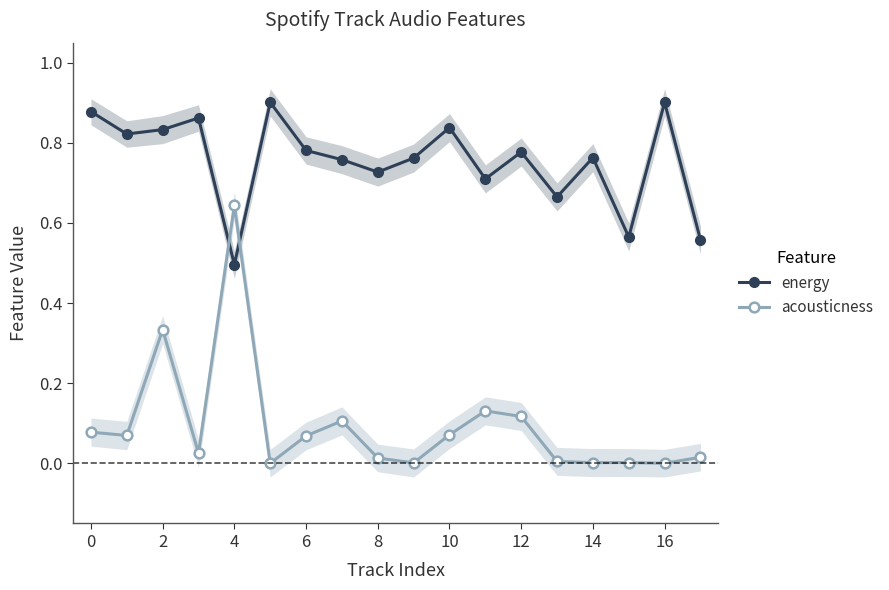

Read the energy value at 11.

0.7